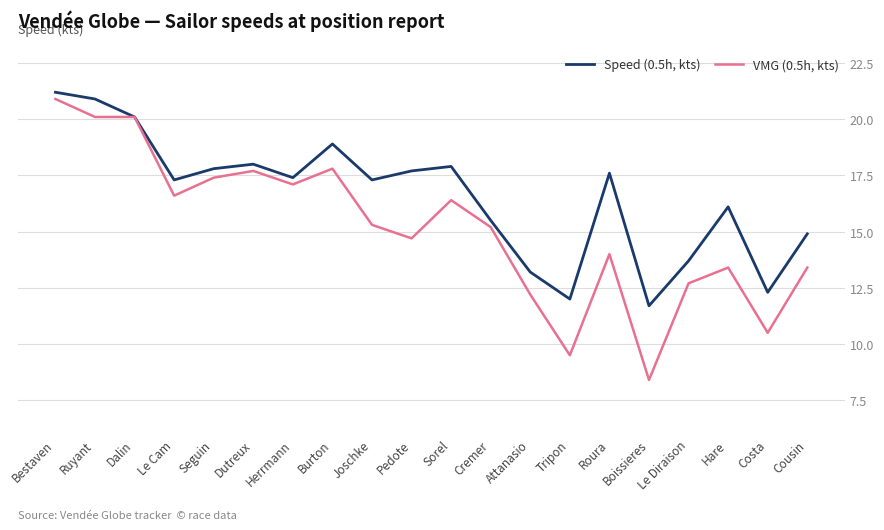

What position from the left is Le Cam?

4